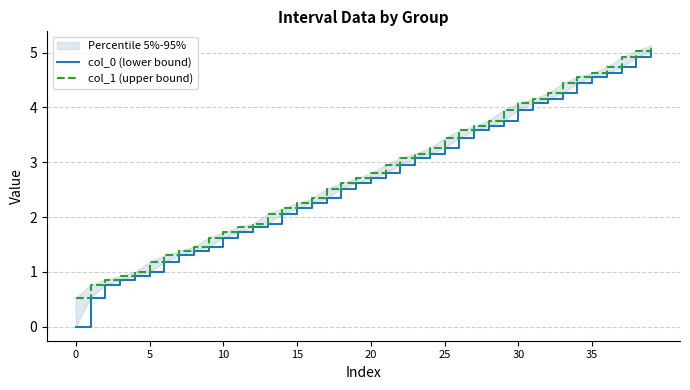

True or false: col_0 (lower bound) and col_1 (upper bound) cross at least once.

False